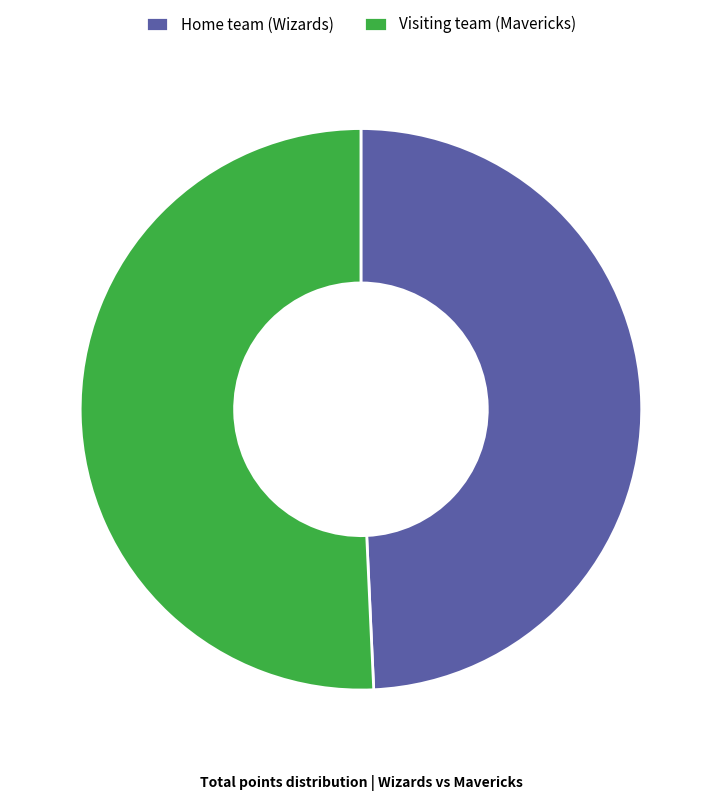

True or false: Visiting team (Mavericks) accounts for 43% of the total.

False